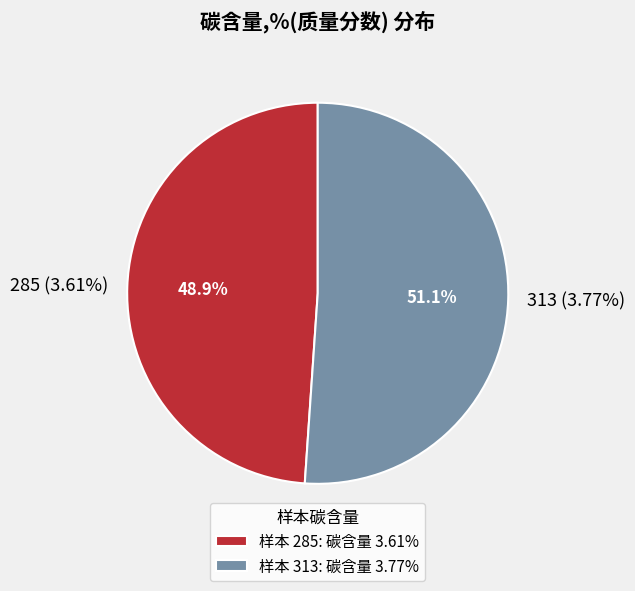

What is the ratio of the value at 285 (3.61%) to the value at 313 (3.77%)?

1.0